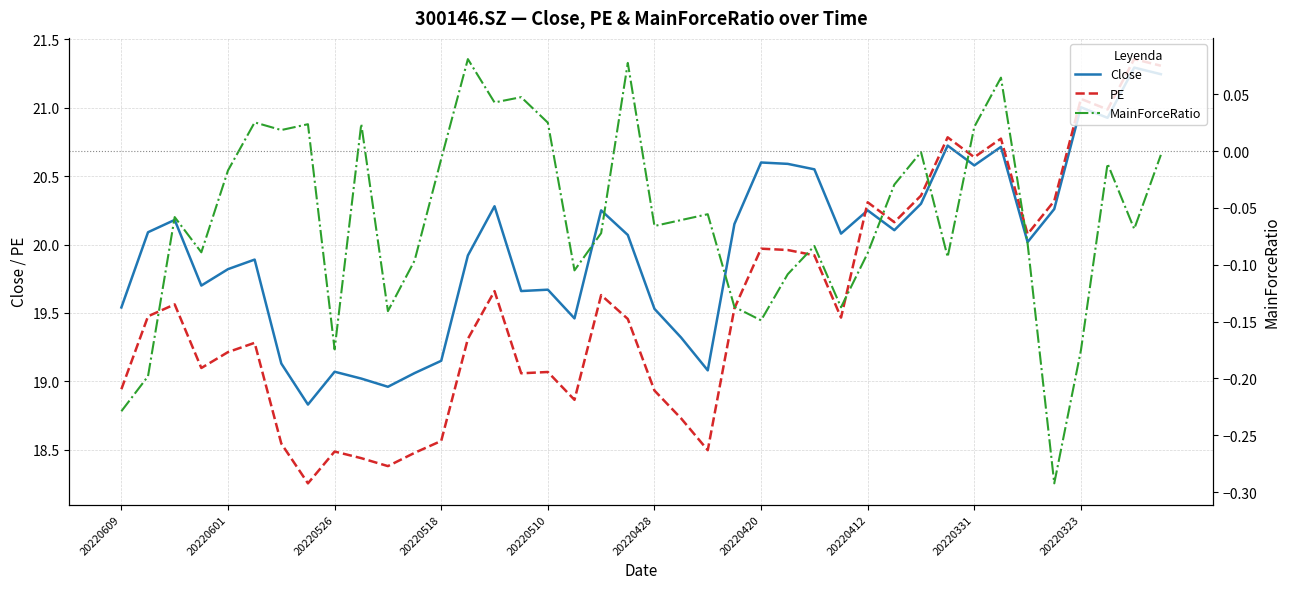

Is it true that Close equals 19.5 at 20220428?

True